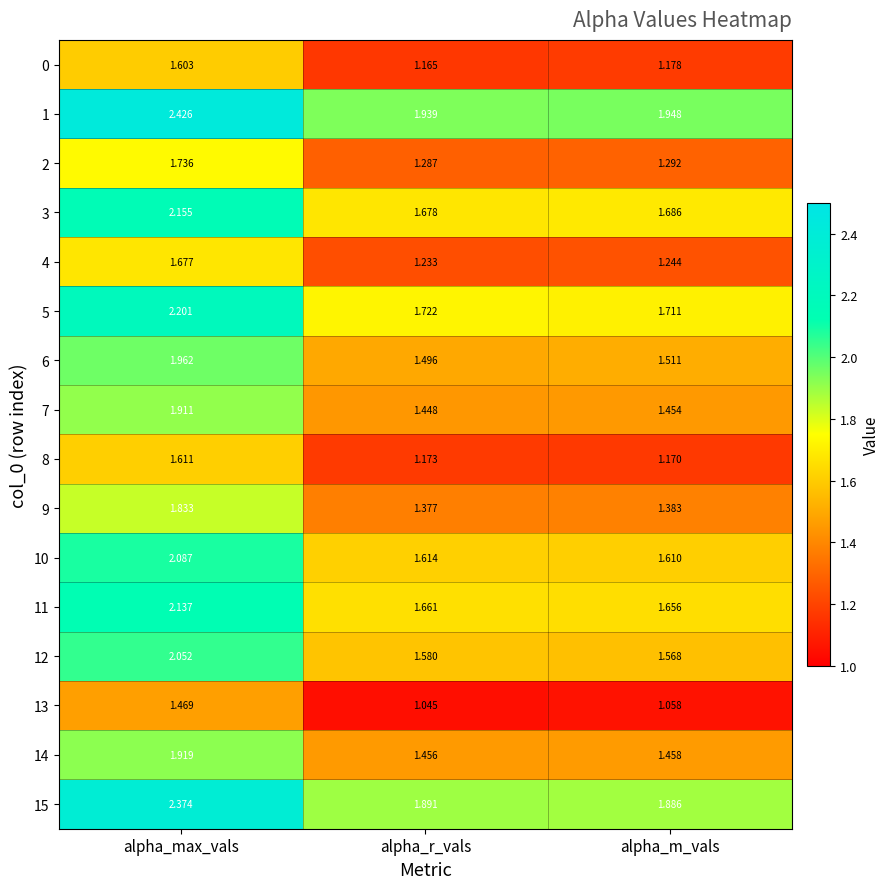

Which label corresponds to the largest value in the chart?

alpha_max_vals